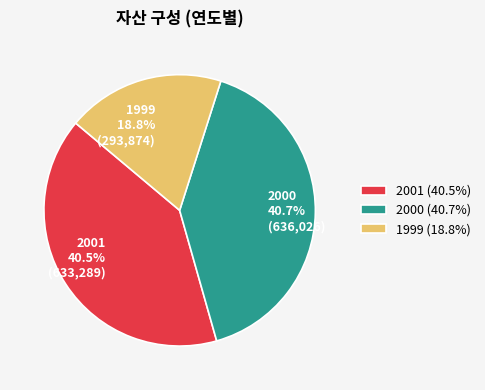

Is there a majority slice in this chart?

No